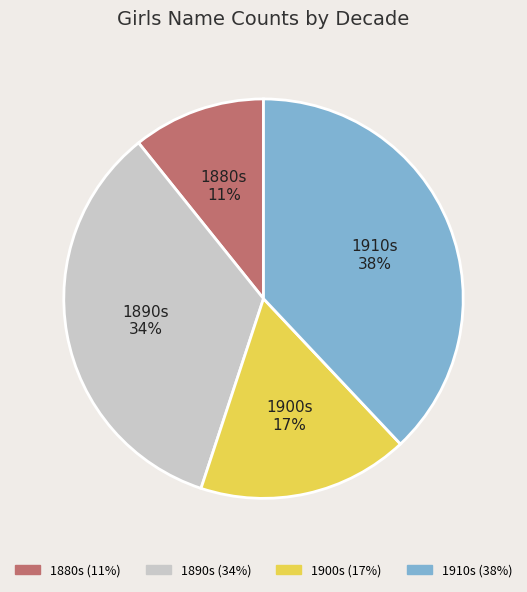

To the nearest percent, what is the difference between the largest and smallest slice percentages?

27%